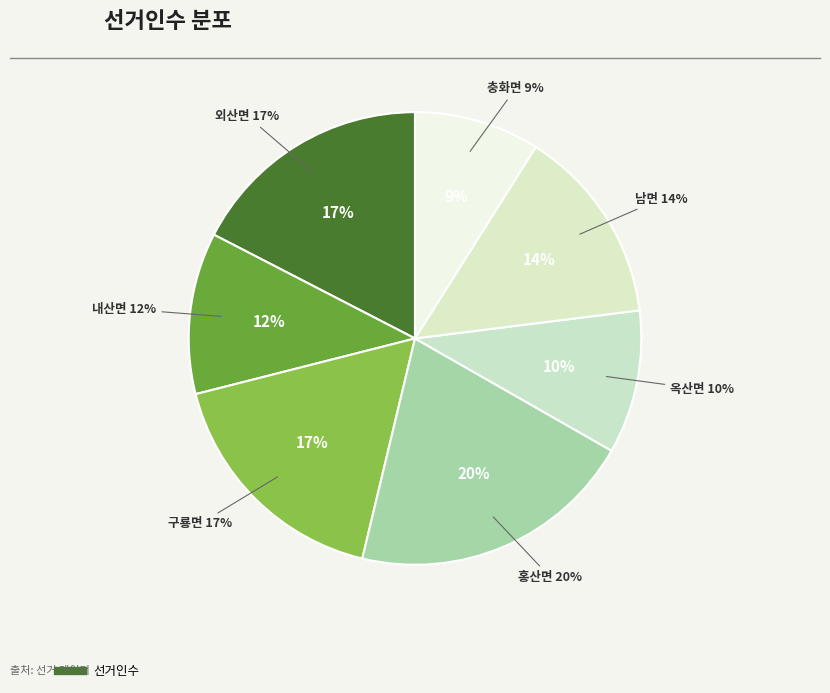

Which has a higher value, 홍산면 or 옥산면?

홍산면